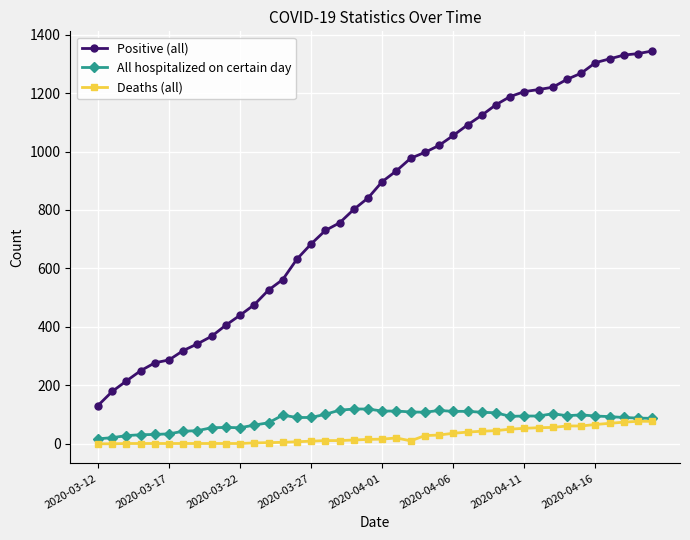

Count the number of categories in the chart.

40